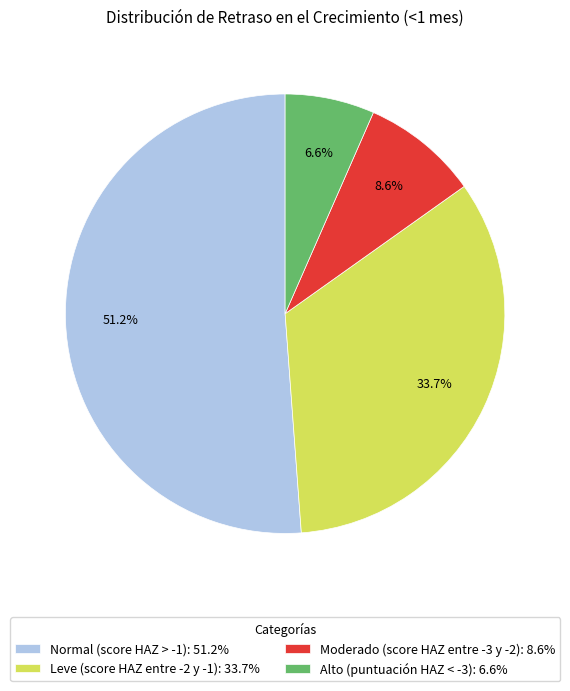

What is the majority slice?

Normal (score HAZ > -1)